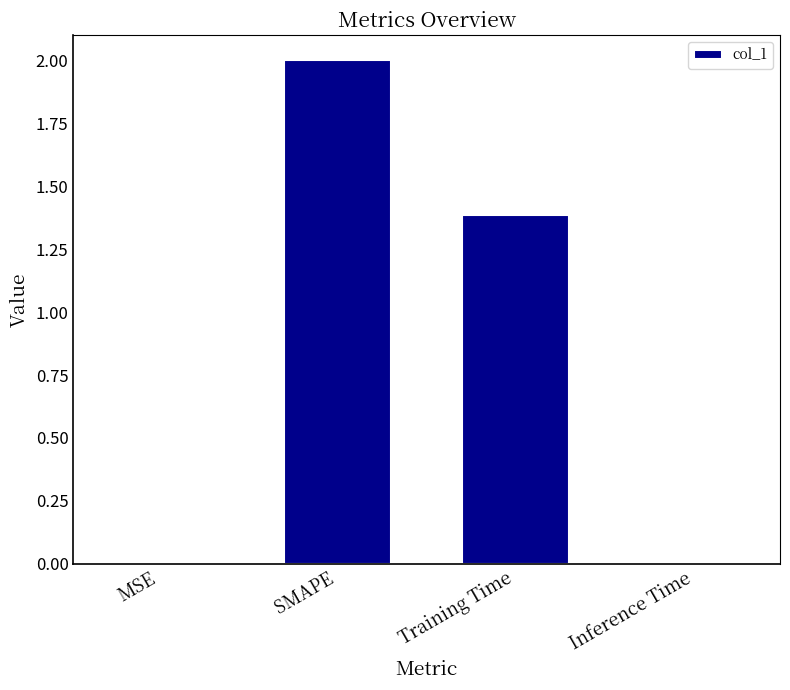

At which label is the value closest to 1?

Training Time